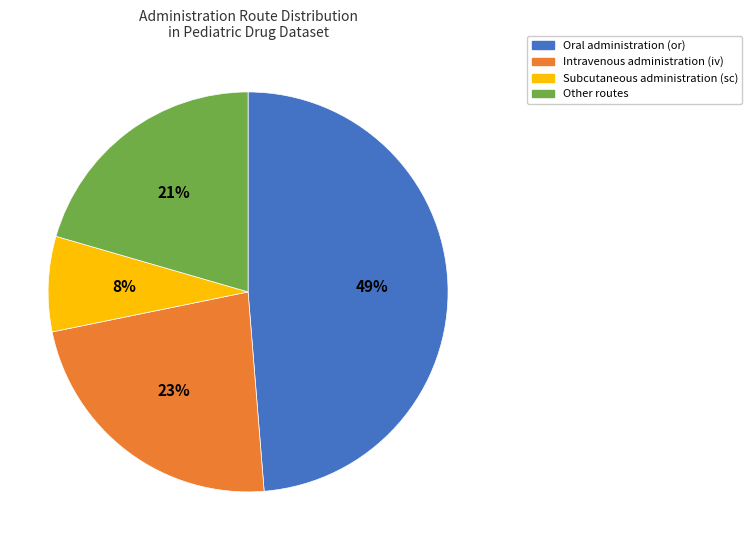

How many slices are in this pie chart?

4